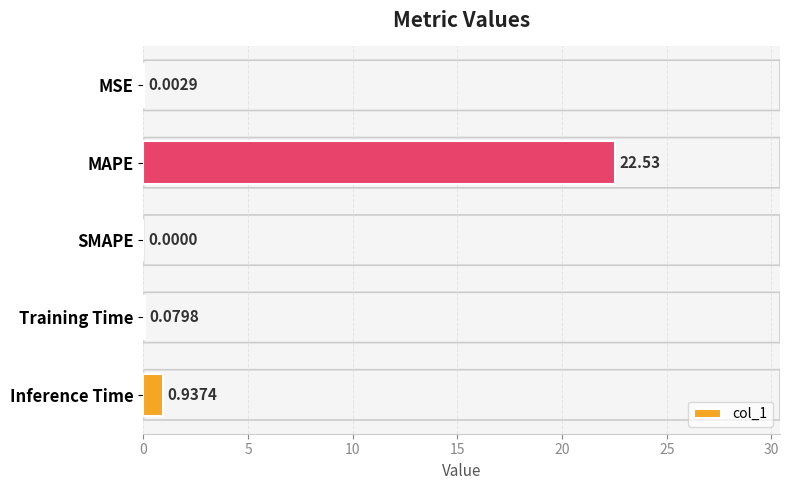

How many series are shown in this chart?

1